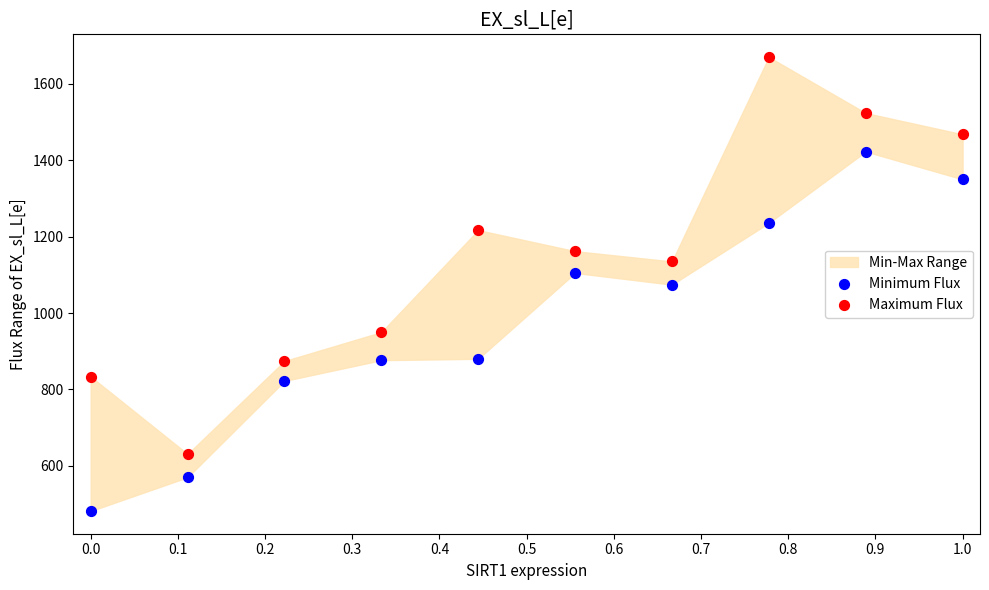

Which series contains the highest Y value?

Maximum Flux